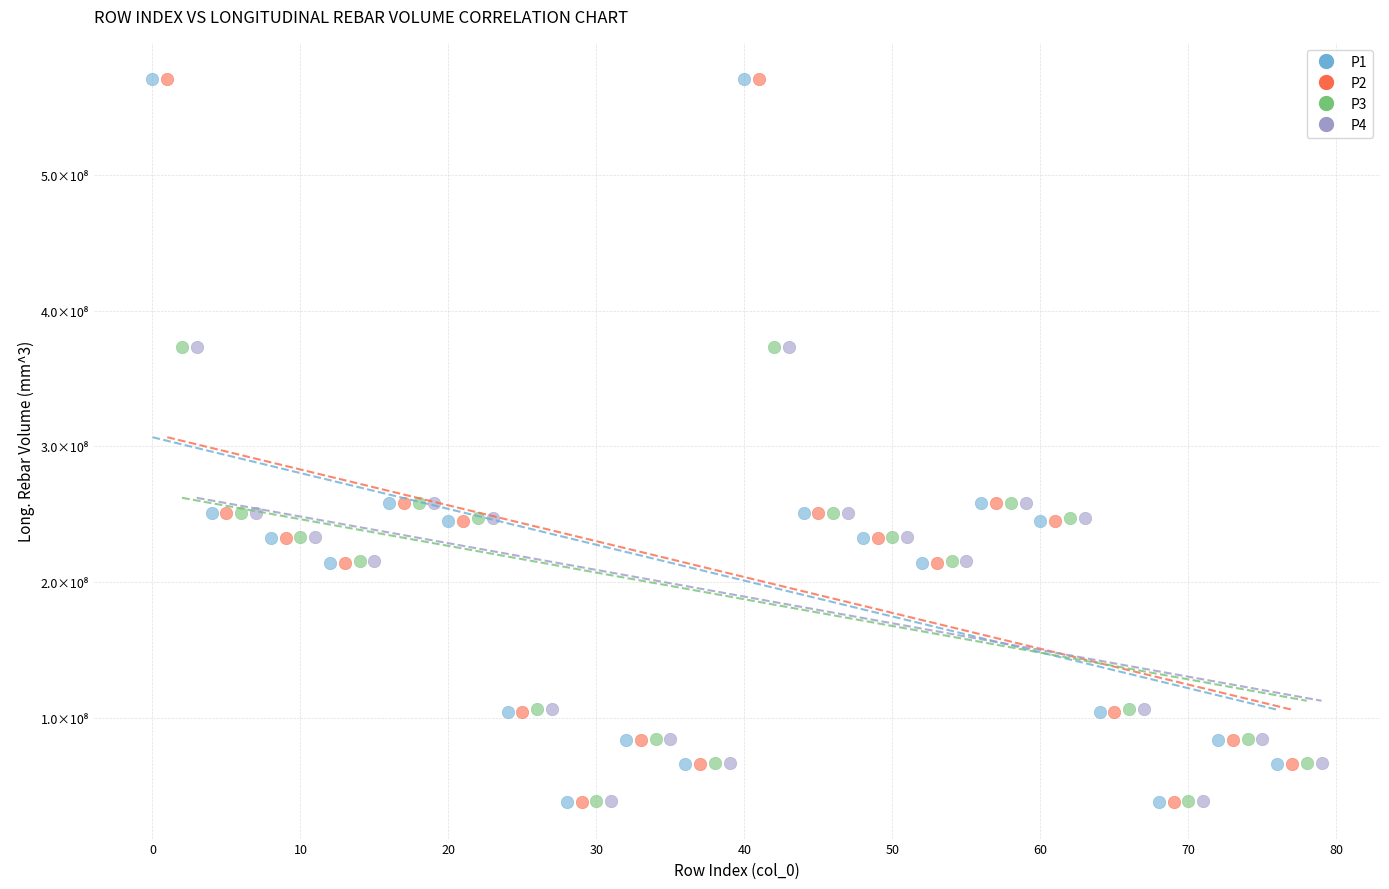

What are all the series names shown in the legend?

P1, P2, P3, P4